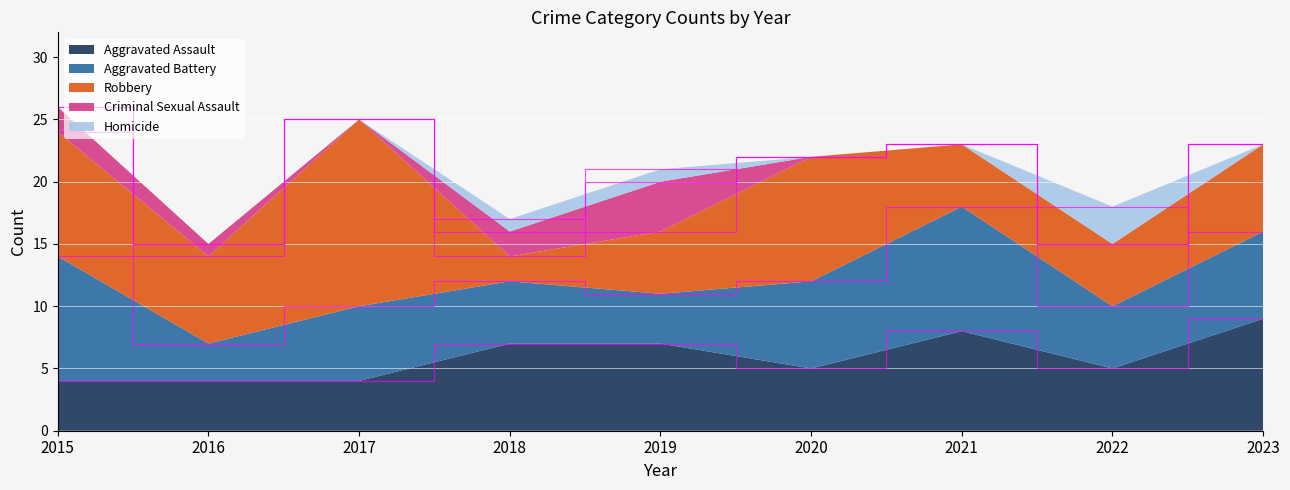

Reading left to right, list all the values displayed in this chart.

Aggravated Assault: 4	4	4	7	7	5	8	5	9
Aggravated Battery: 10	3	6	5	4	7	10	5	7
Robbery: 10	7	15	2	5	10	5	5	7
Criminal Sexual Assault: 2	1	0	2	4	0	0	0	0
Homicide: 0	0	0	1	1	0	0	3	0